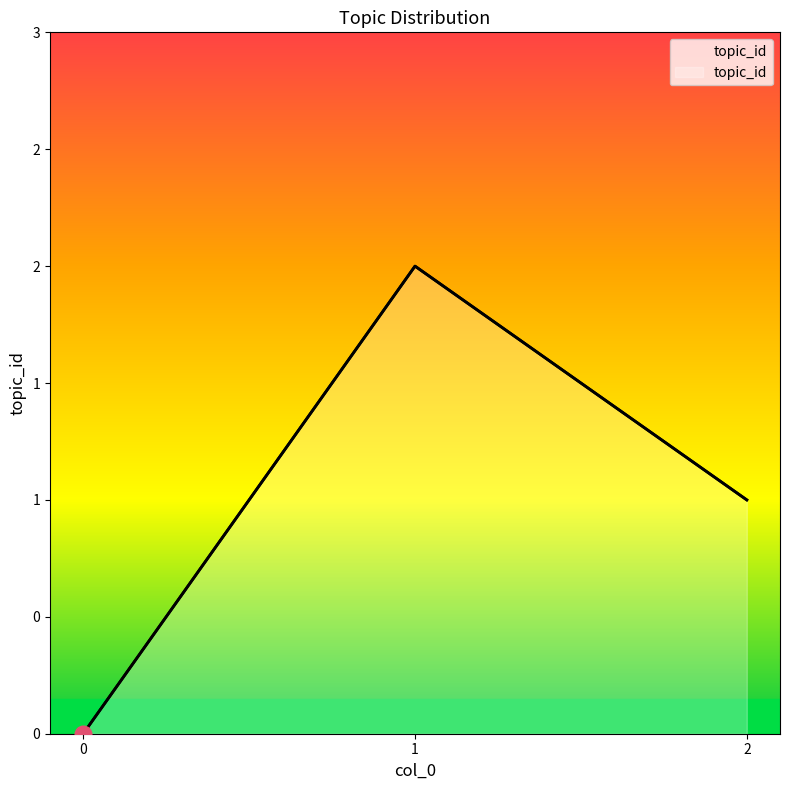

At which category does the chart reach its peak across all series?

1